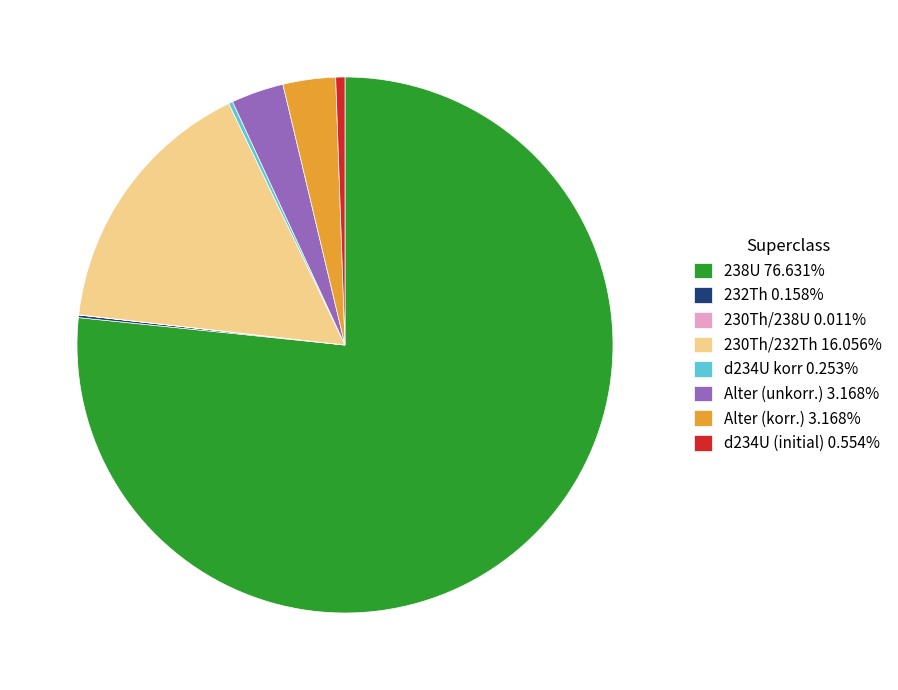

Is there any slice that represents more than half of the pie?

Yes